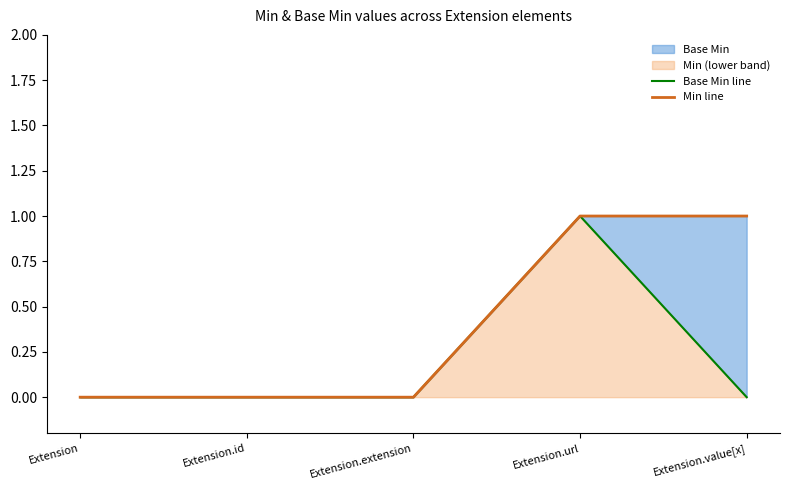

What is the label of the 4th point from the right?

Extension.id